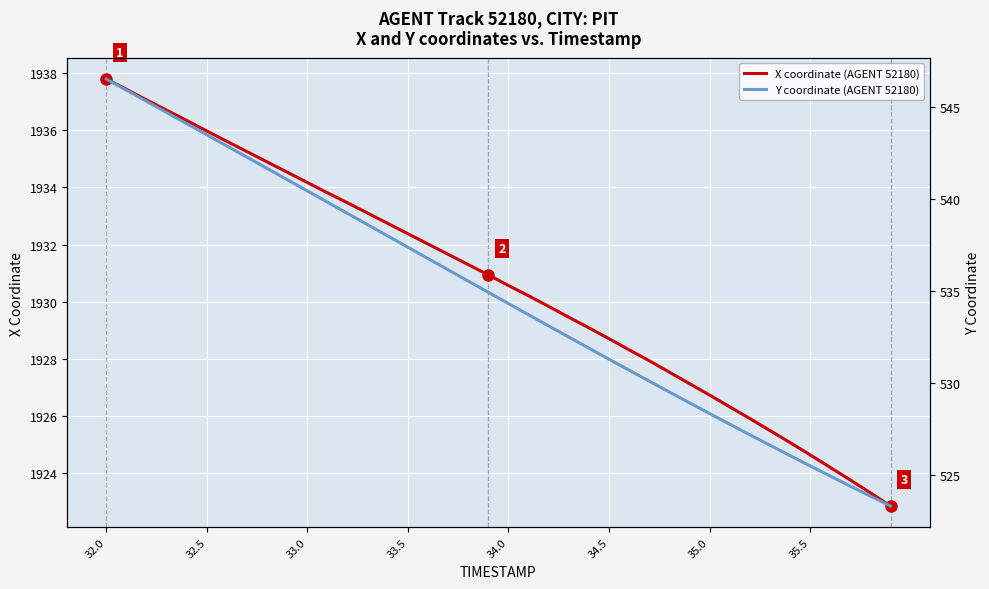

True or false: X coordinate (AGENT 52180) has more than 1 points higher than both neighbors.

False